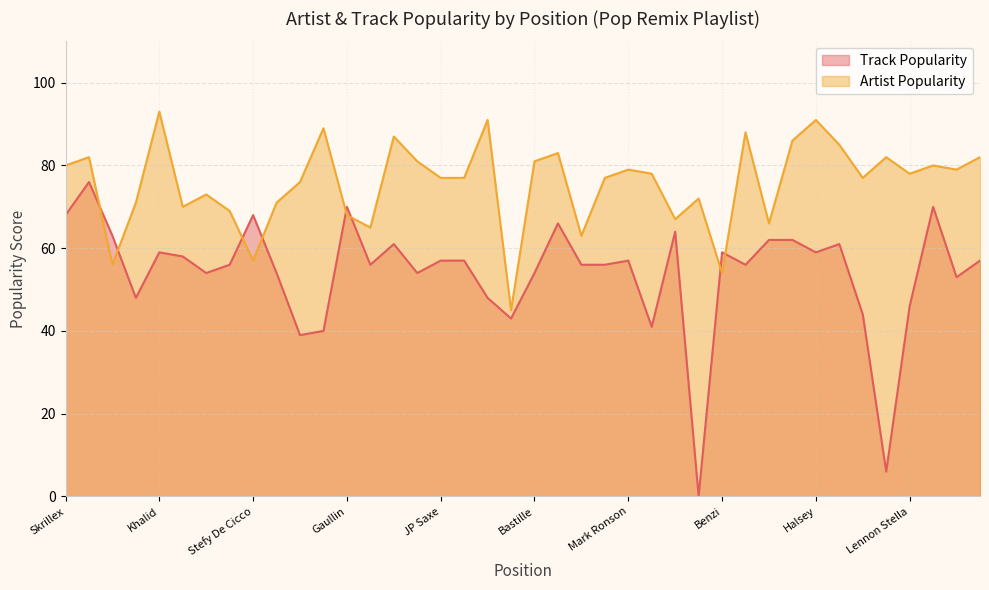

What is the total value across all series at Zara Larsson?

150